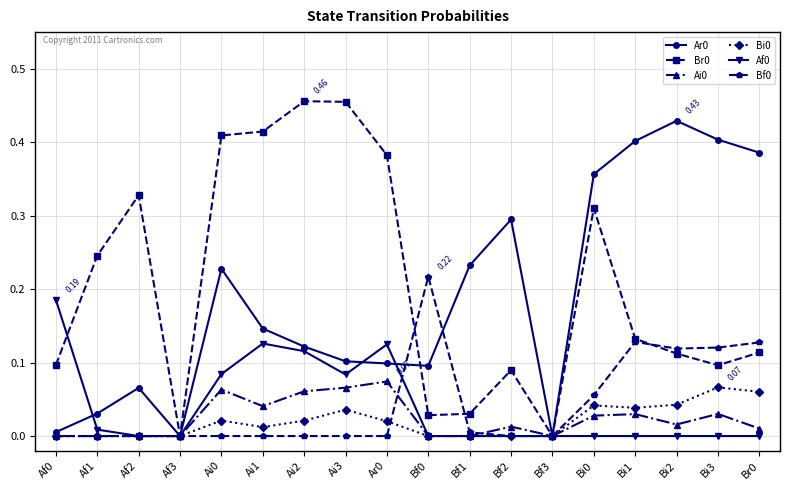

True or false: Bf0 and Br0 cross at least once.

True